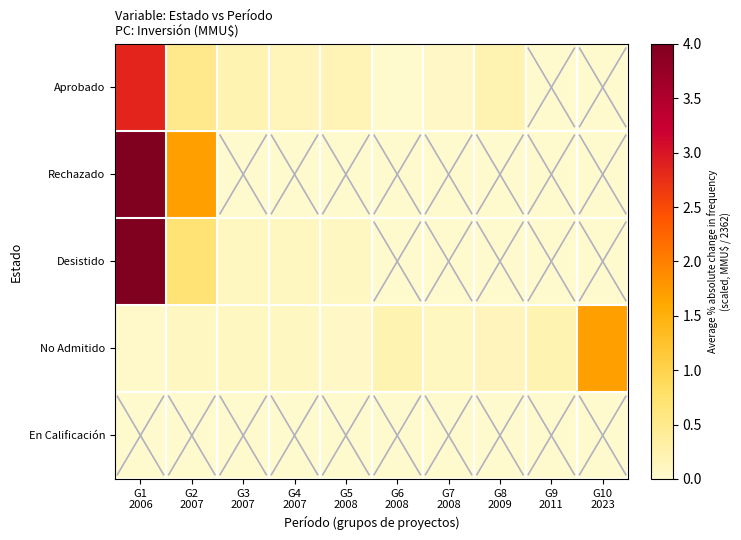

Rank the series by their maximum value, from highest to lowest.

Rechazado, Desistido, Aprobado, No Admitido, En Calificación